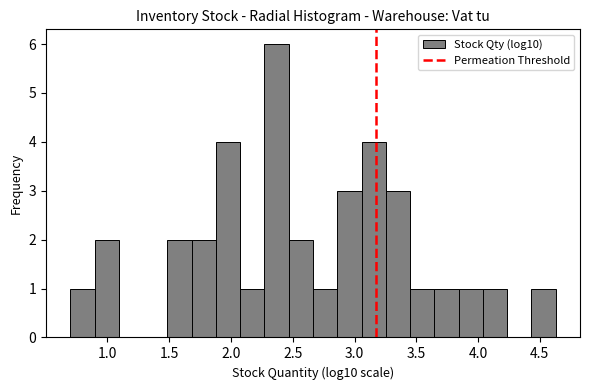

Read against the x-axis, roughly where is the centre of the tallest bar?

2.35